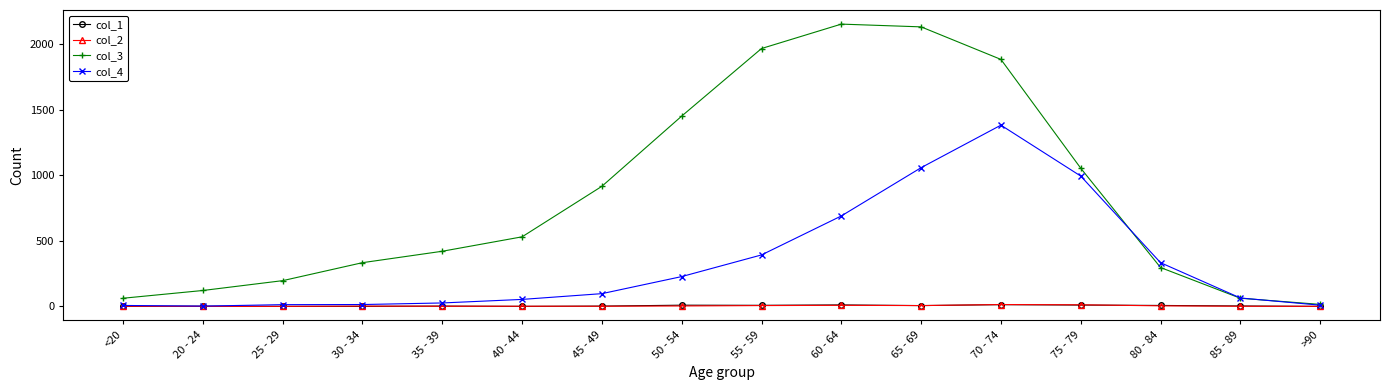

What is the greatest value displayed?

2151